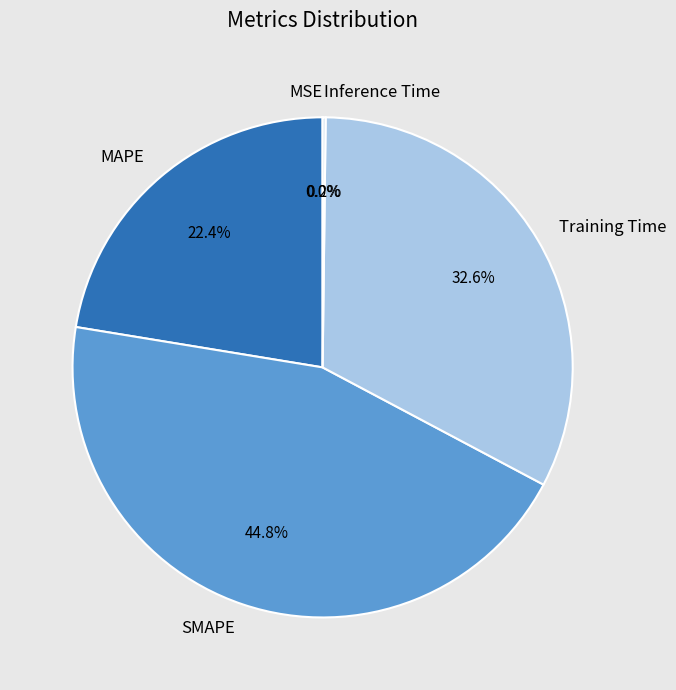

Which category has the biggest portion of the pie?

SMAPE